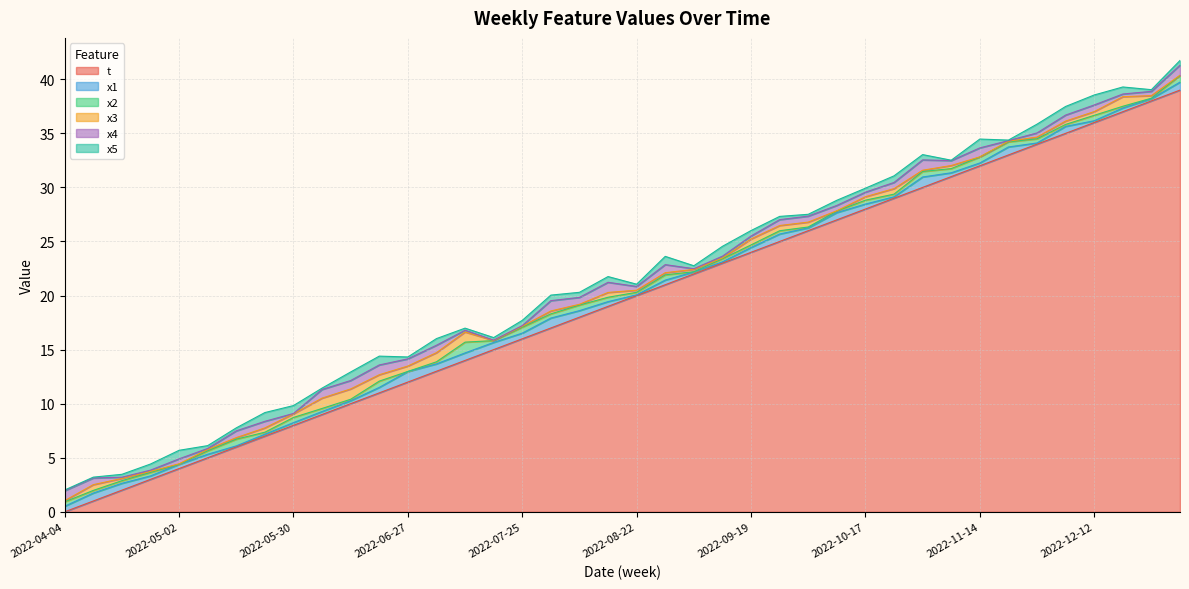

Count the number of categories in the chart.

40